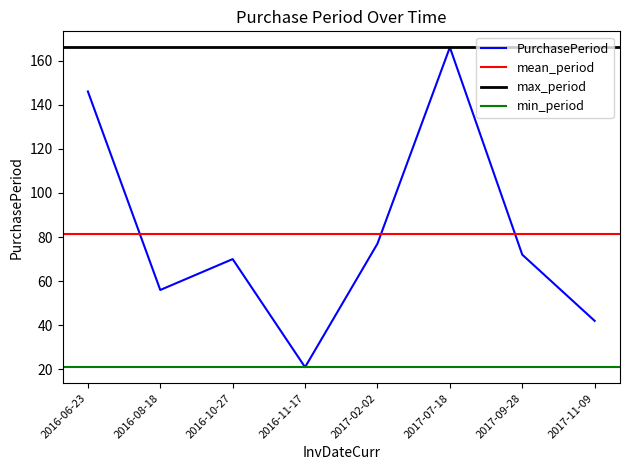

Where is the first local maximum?

2016-10-27